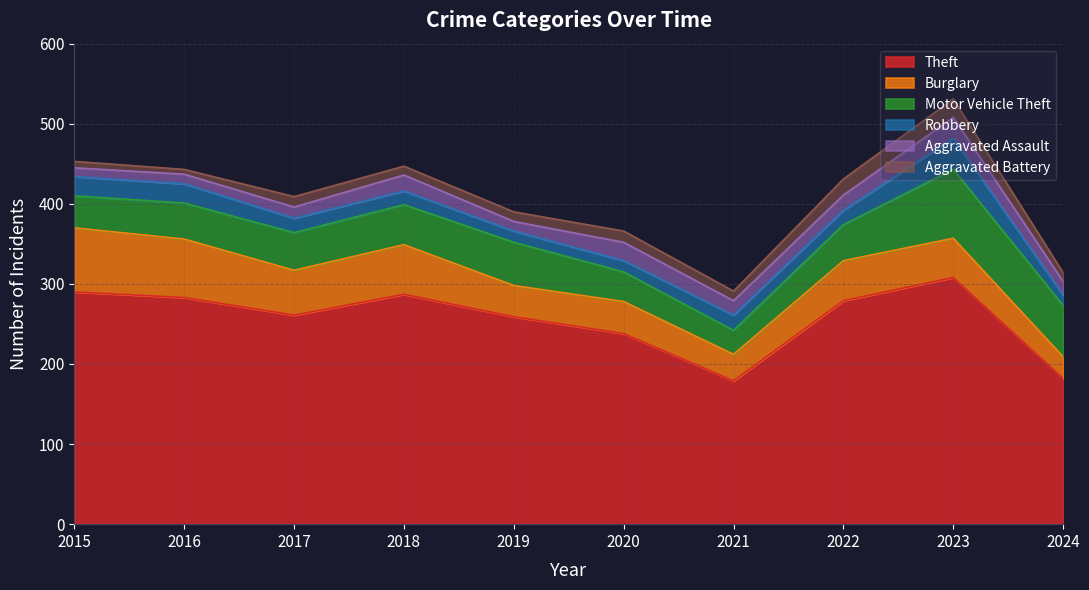

What is the maximum value shown in the chart?

308